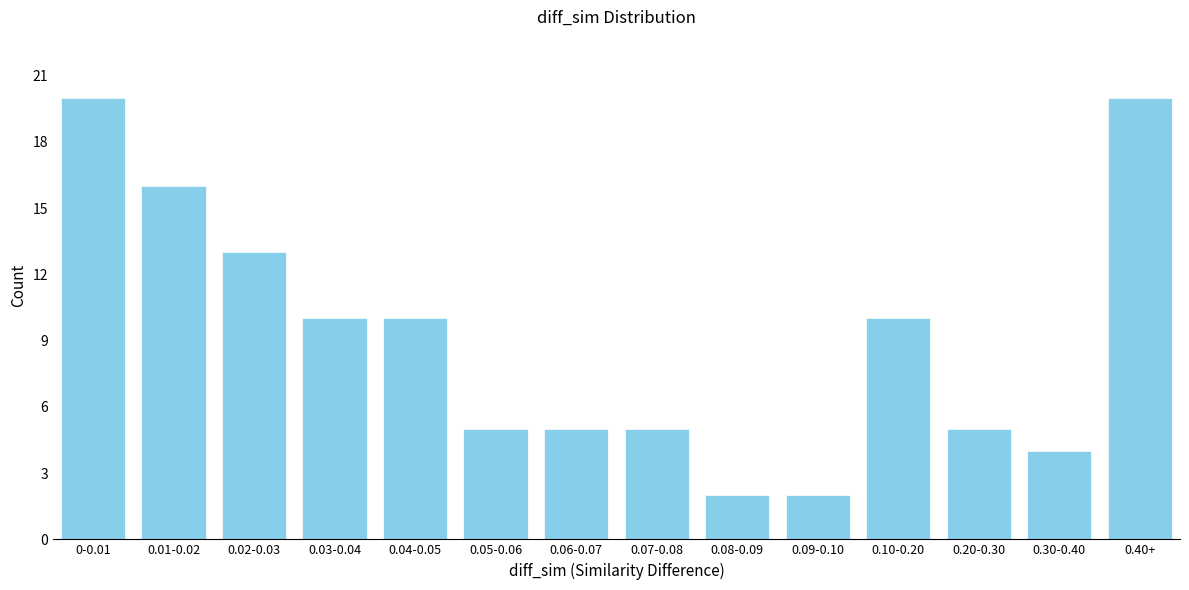

Reading left to right, extract all data points from this chart.

0-0.01=20	0.01-0.02=16	0.02-0.03=13	0.03-0.04=10	0.04-0.05=10	0.05-0.06=5	0.06-0.07=5	0.07-0.08=5	0.08-0.09=2	0.09-0.10=2	0.10-0.20=10	0.20-0.30=5	0.30-0.40=4	0.40+=20